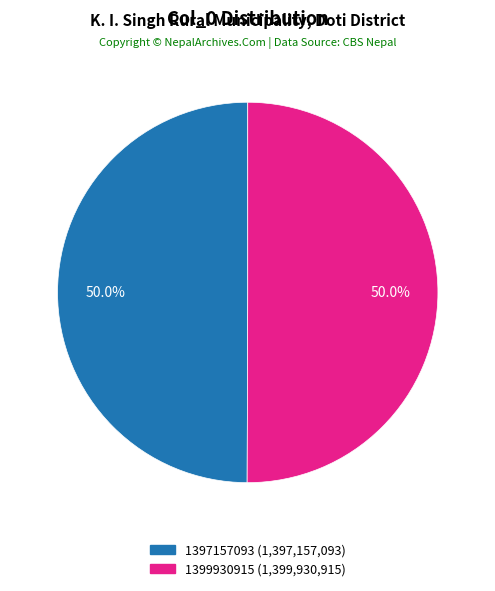

To the nearest percent, what portion does 1397157093 represent?

50%